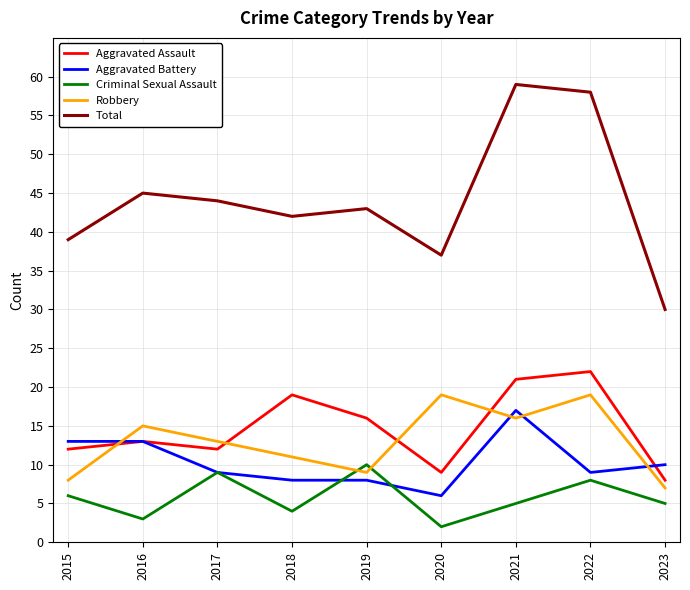

At 2022, list the series in order from smallest to largest.

Criminal Sexual Assault, Aggravated Battery, Robbery, Aggravated Assault, Total